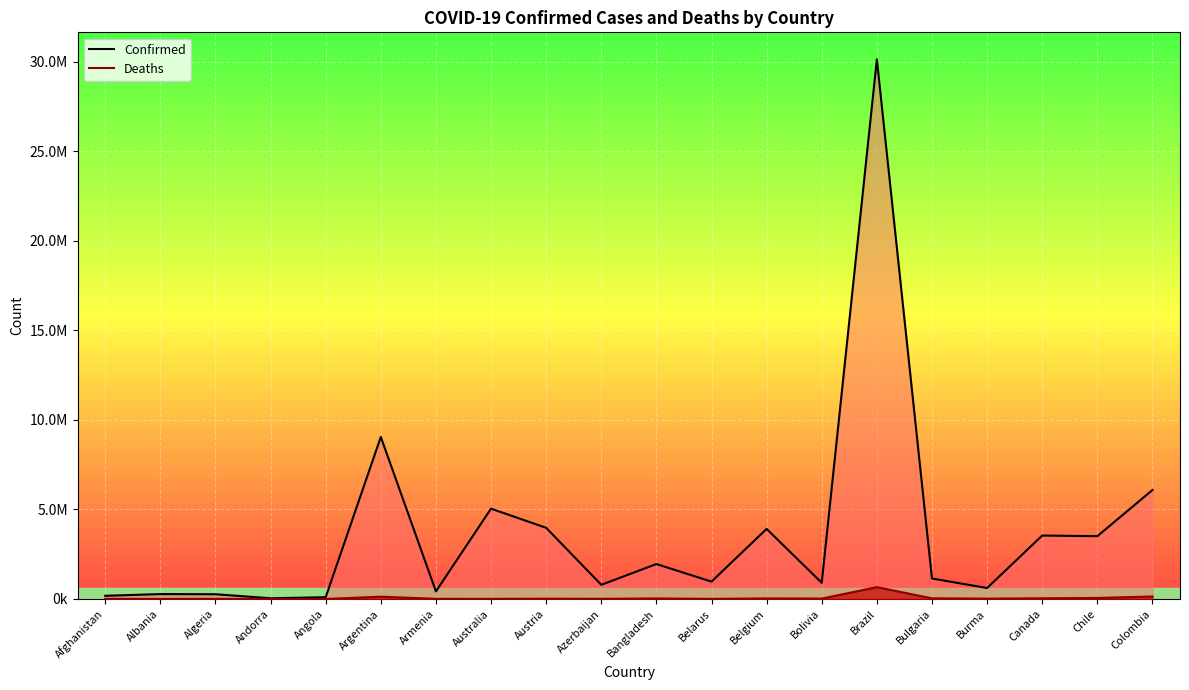

How many interior local peaks does the Confirmed series have?

7